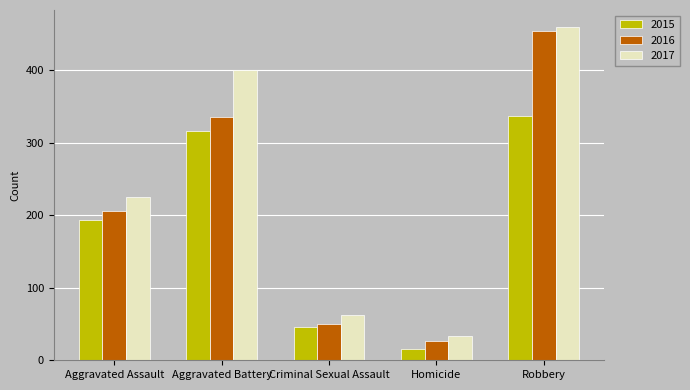

Which series has the widest spread of values?

2016